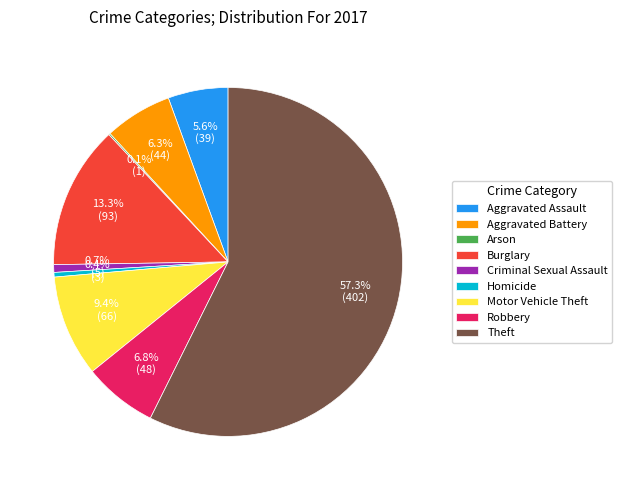

Between Aggravated Assault and Robbery, which is larger?

Robbery